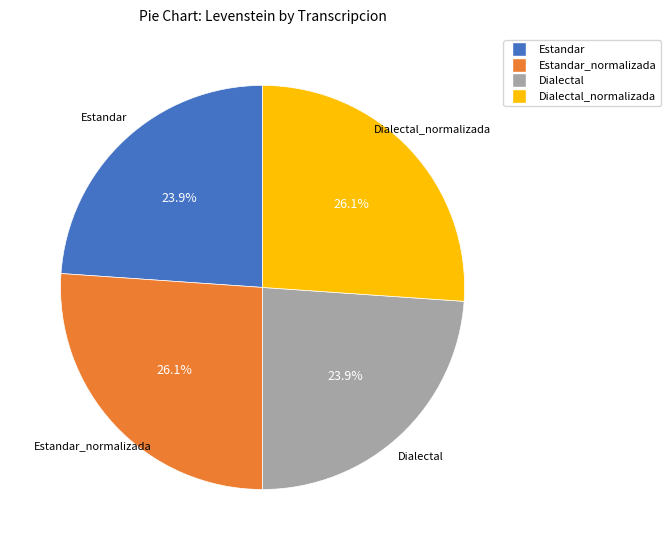

Is there any slice that represents more than half of the pie?

No